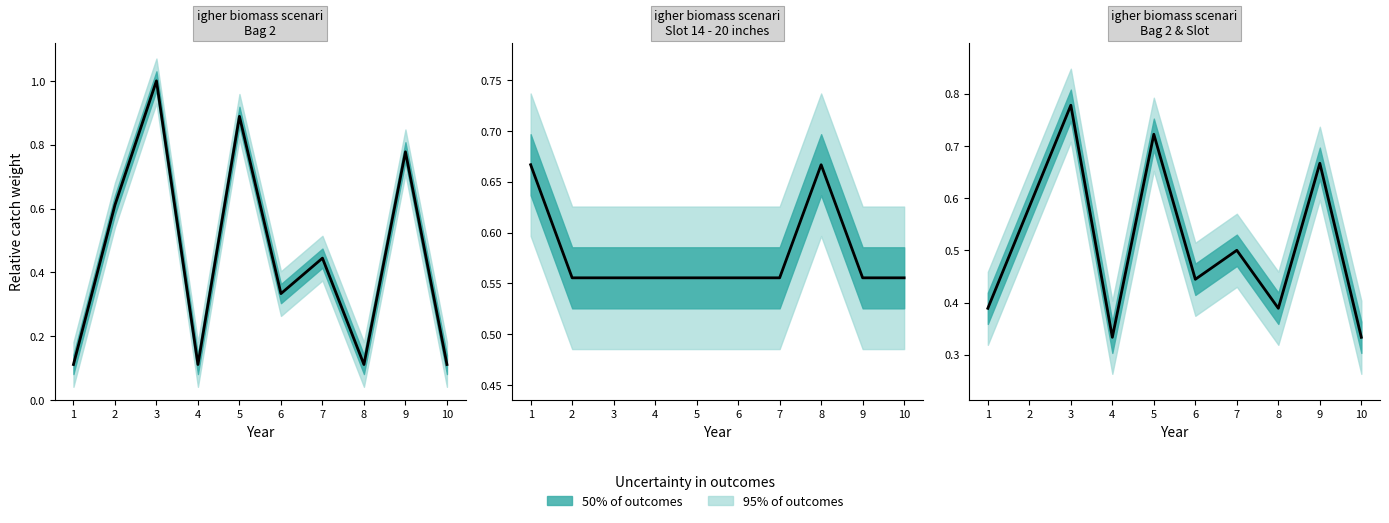

Which series has the largest range (max minus min)?

HeightInch